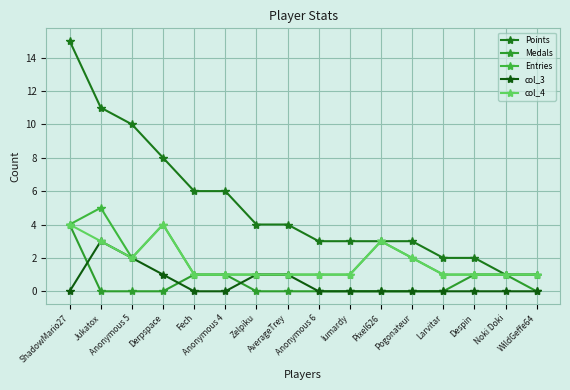

What are all the series names shown in the legend?

Points, Medals, Entries, col_3, col_4